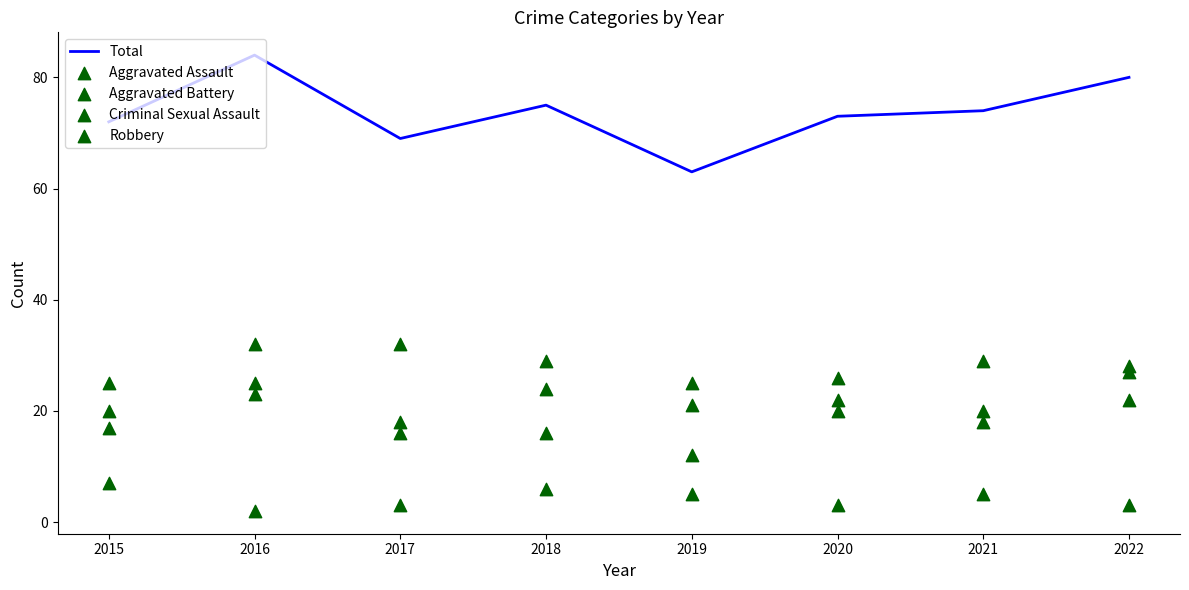

At how many categories does at least one series exceed 11?

8